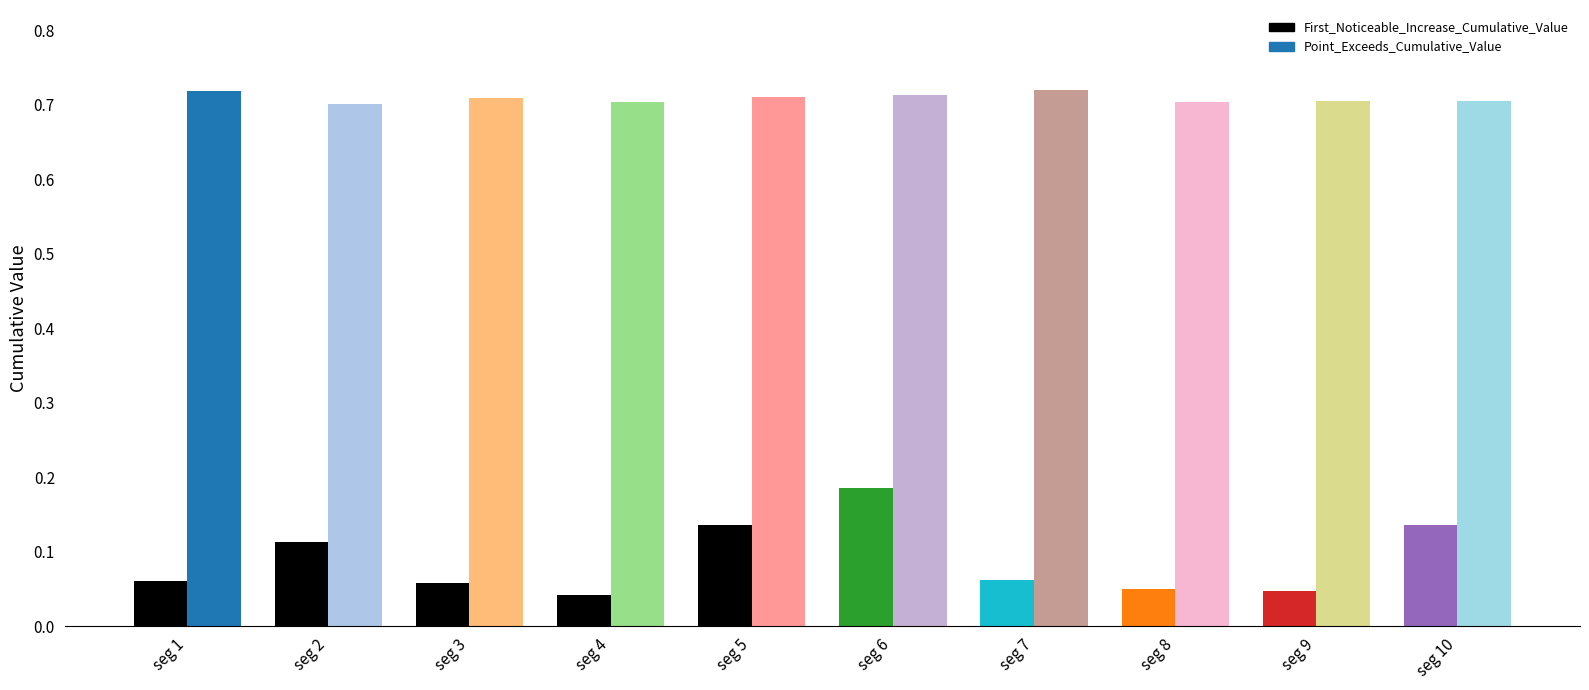

The Point_Exceeds_Cumulative_Value series shows 0.7 at seg 3. True or false?

True